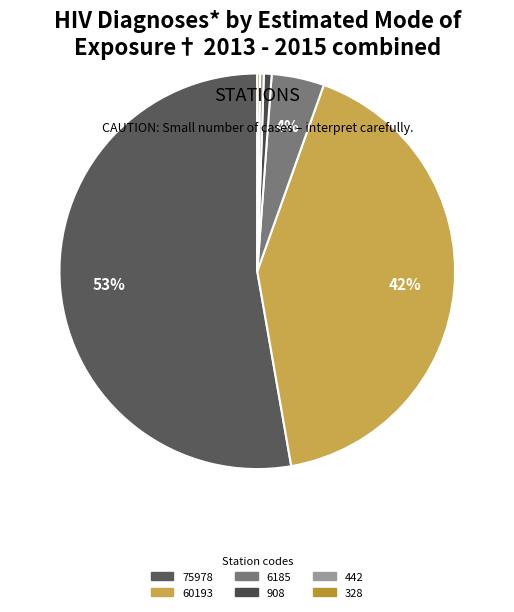

What is the largest slice in the pie chart?

75978